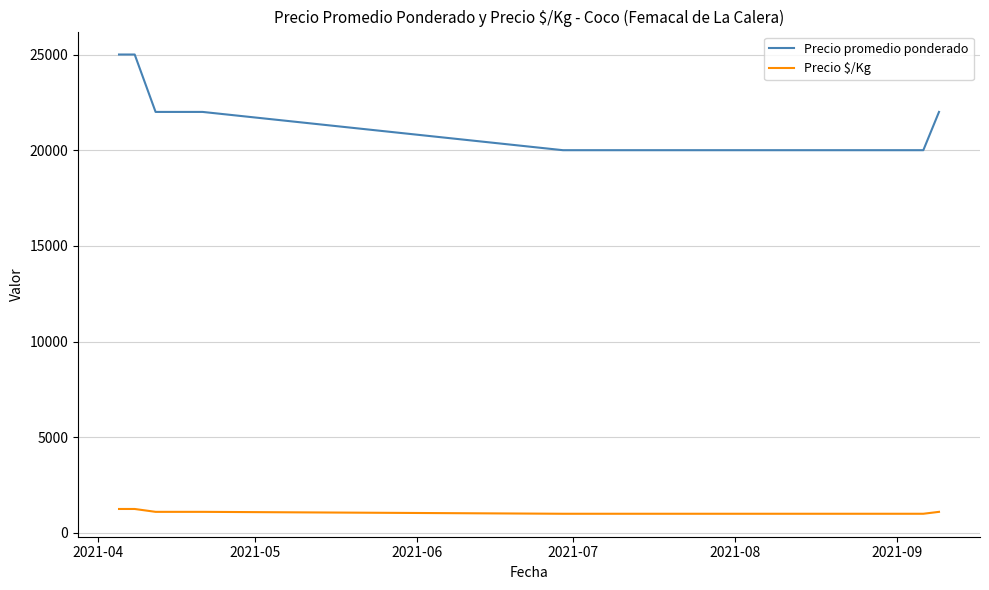

What are all the series names shown in the legend?

Precio promedio ponderado, Precio $/Kg